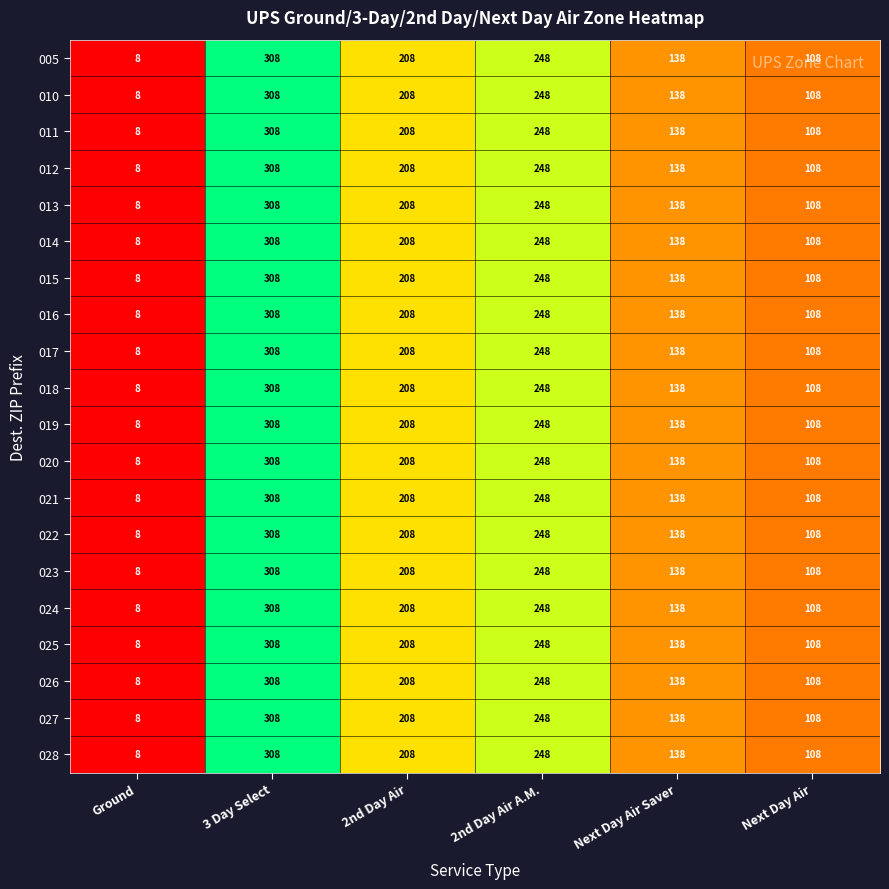

Is the value of 015 at 2nd Day Air A.M. greater than the value of 017 at 3 Day Select?

No